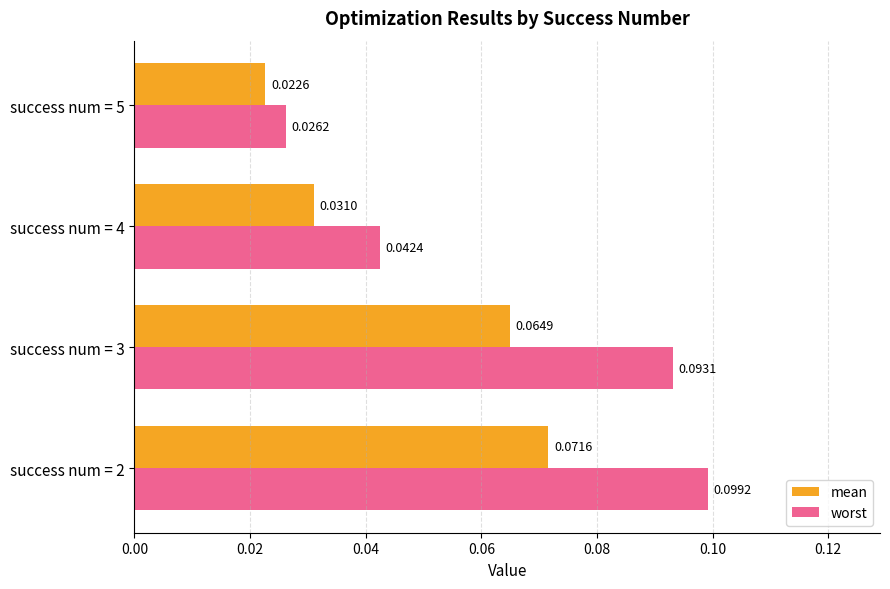

List the labels in order of worst value, smallest first.

success num = 5, success num = 4, success num = 3, success num = 2